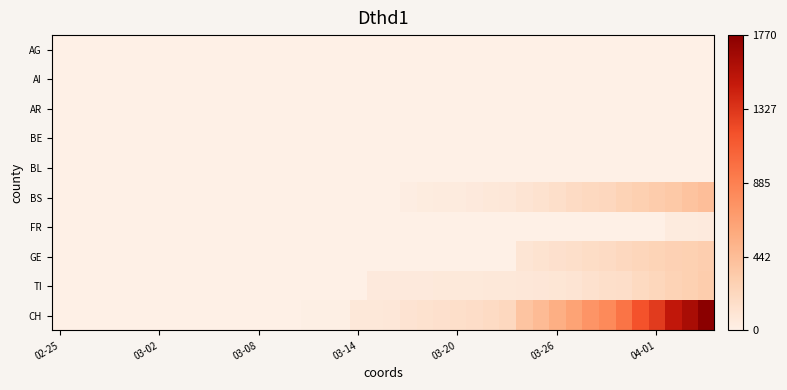

Which series has the largest total across all categories?

CH